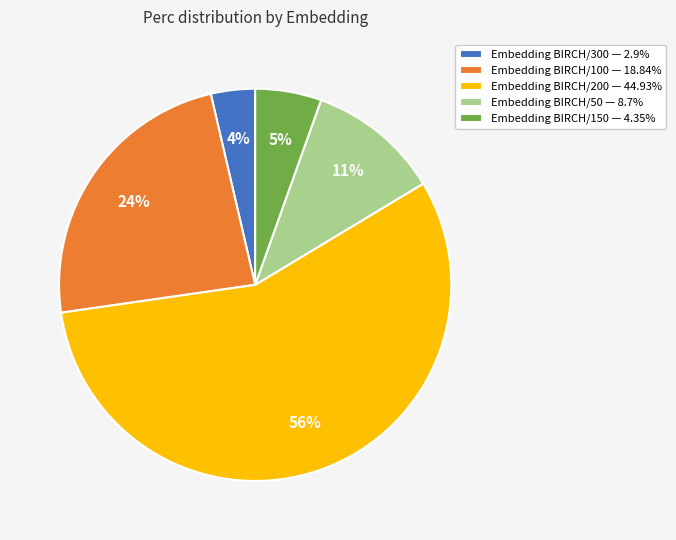

What percentage is the Embedding BIRCH/150 — 4.35% slice, to the nearest percent?

5%